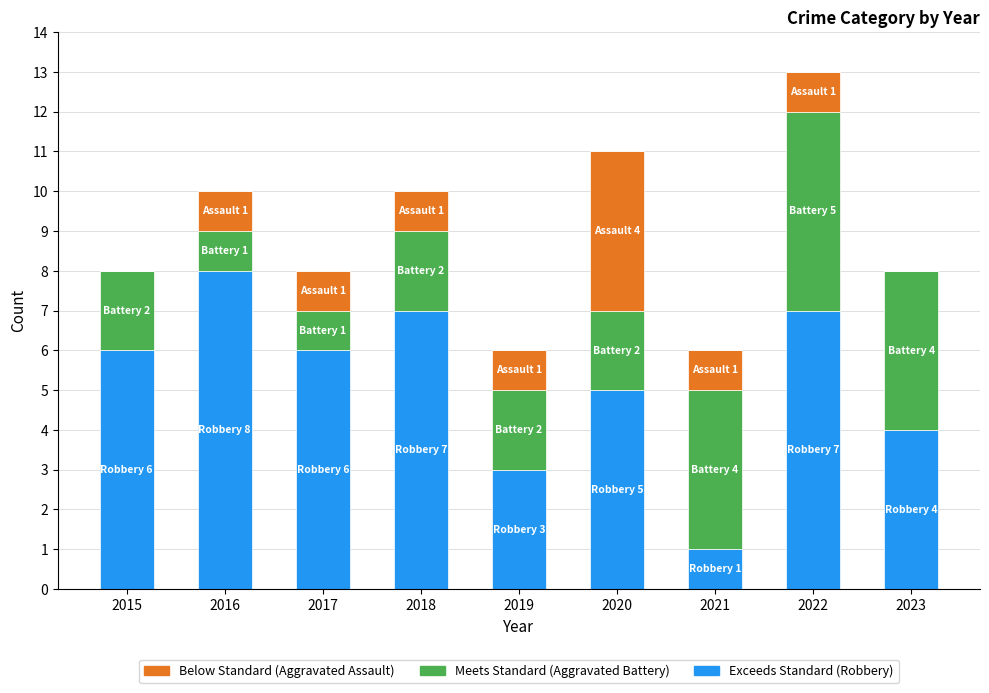

Does the chart contain stacked bars?

Yes